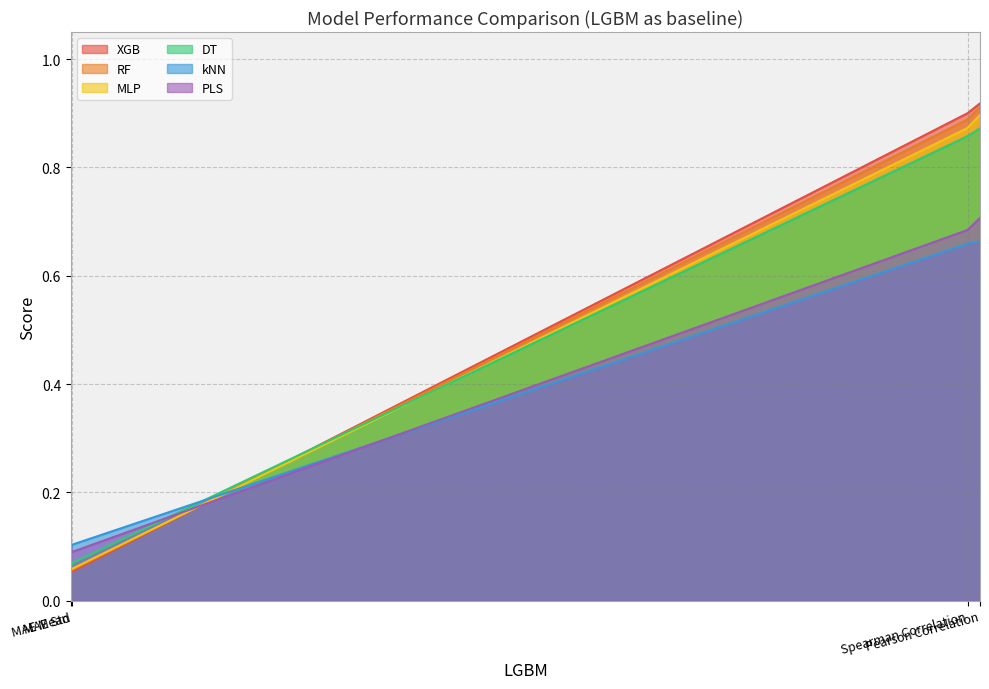

Reading left to right, transcribe all the data shown in this chart.

XGB: MAE Mean=0.1	MAE Std=0.1	Spearman Correlation=0.9	Pearson Correlation=0.9
RF: MAE Mean=0.1	MAE Std=0.1	Spearman Correlation=0.9	Pearson Correlation=0.9
MLP: MAE Mean=0.1	MAE Std=0.1	Spearman Correlation=0.9	Pearson Correlation=0.9
DT: MAE Mean=0.1	MAE Std=0.1	Spearman Correlation=0.9	Pearson Correlation=0.9
kNN: MAE Mean=0.1	MAE Std=0.1	Spearman Correlation=0.7	Pearson Correlation=0.7
PLS: MAE Mean=0.1	MAE Std=0.1	Spearman Correlation=0.7	Pearson Correlation=0.7